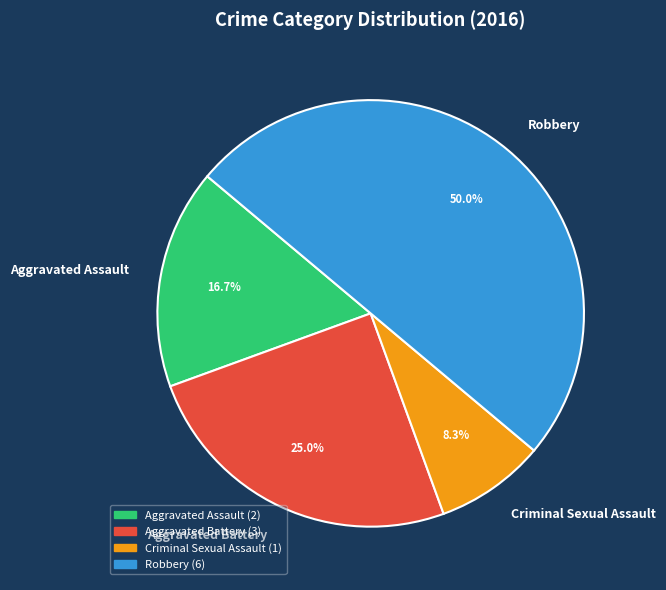

To the nearest percent, what percentage of the pie is Robbery?

50%